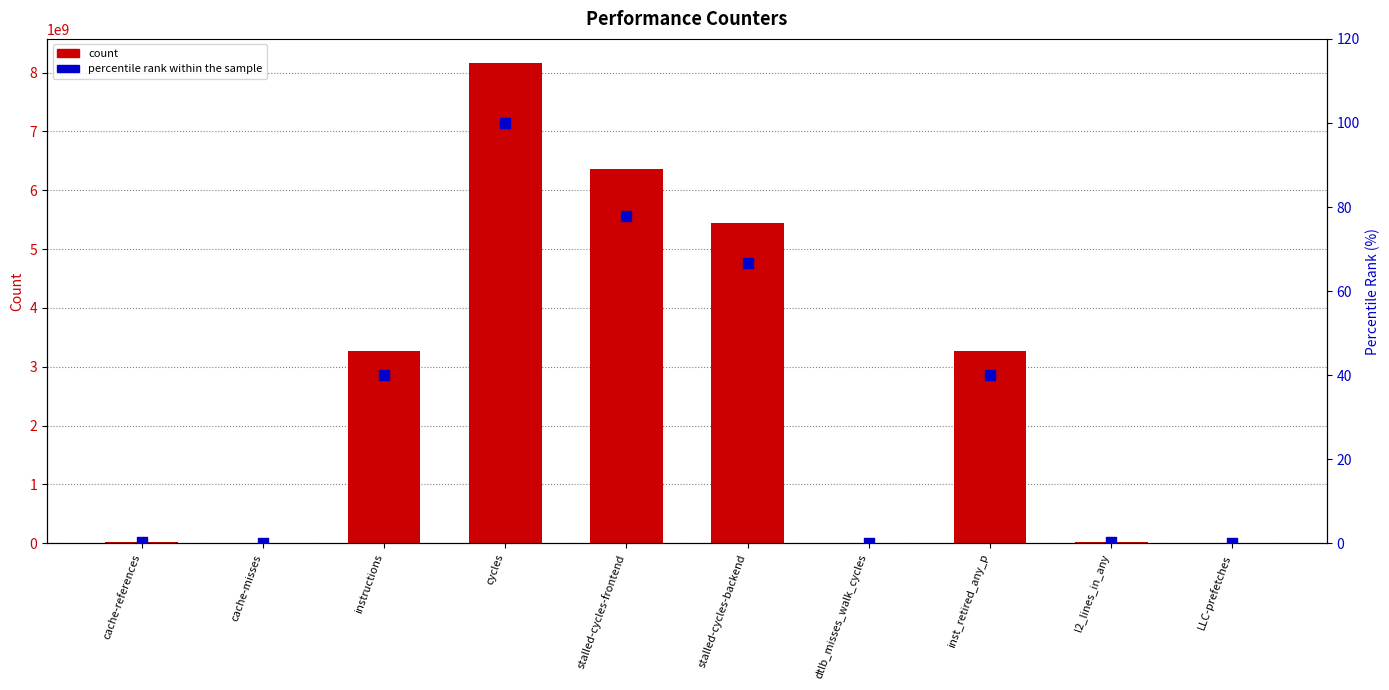

What is the total value across all series at cycles?

8163713149.0